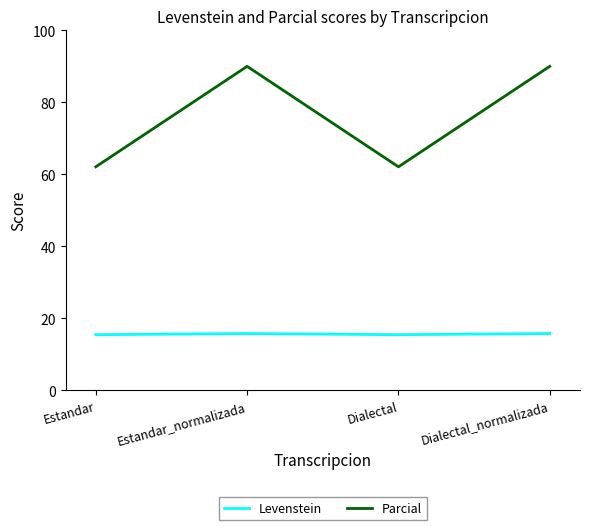

What is the average value of the Levenstein series?

15.5